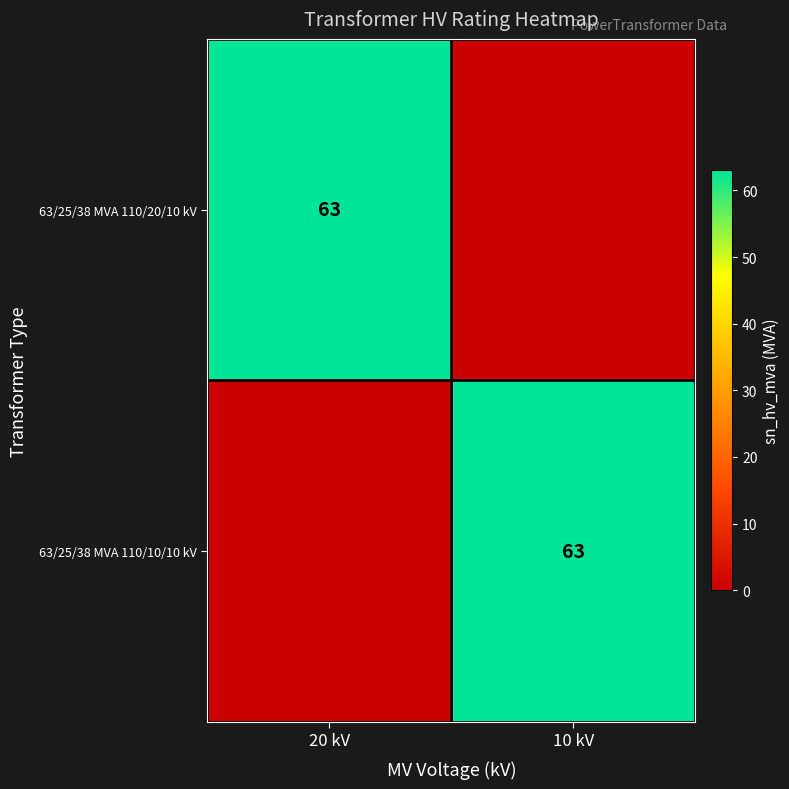

What is the difference between the highest and lowest values at 10 kV?

63